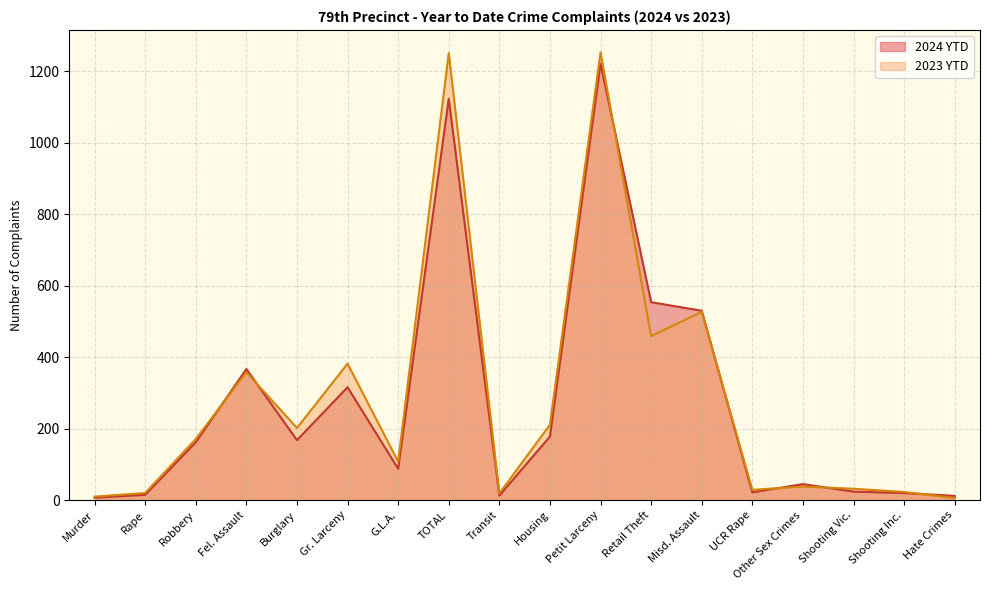

What is the maximum value for 2023 YTD?

1253